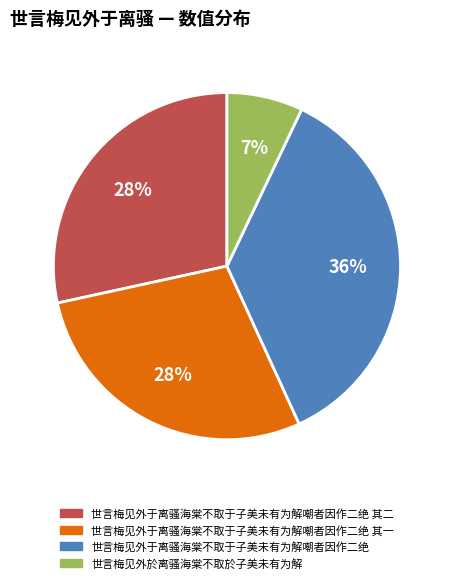

To the nearest percent, what is the average slice percentage?

25%